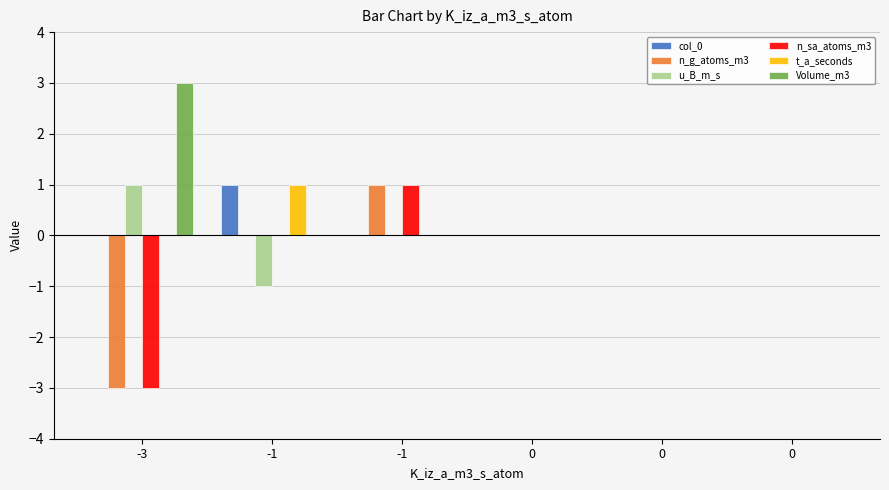

Reading left to right, transcribe all the data shown in this chart.

col_0: -3=0	-1=1	-1=0	0=0	0=0	0=0
n_g_atoms_m3: -3=-3	-1=0	-1=1	0=0	0=0	0=0
u_B_m_s: -3=1	-1=-1	-1=0	0=0	0=0	0=0
n_sa_atoms_m3: -3=-3	-1=0	-1=1	0=0	0=0	0=0
t_a_seconds: -3=0	-1=1	-1=0	0=0	0=0	0=0
Volume_m3: -3=3	-1=0	-1=0	0=0	0=0	0=0